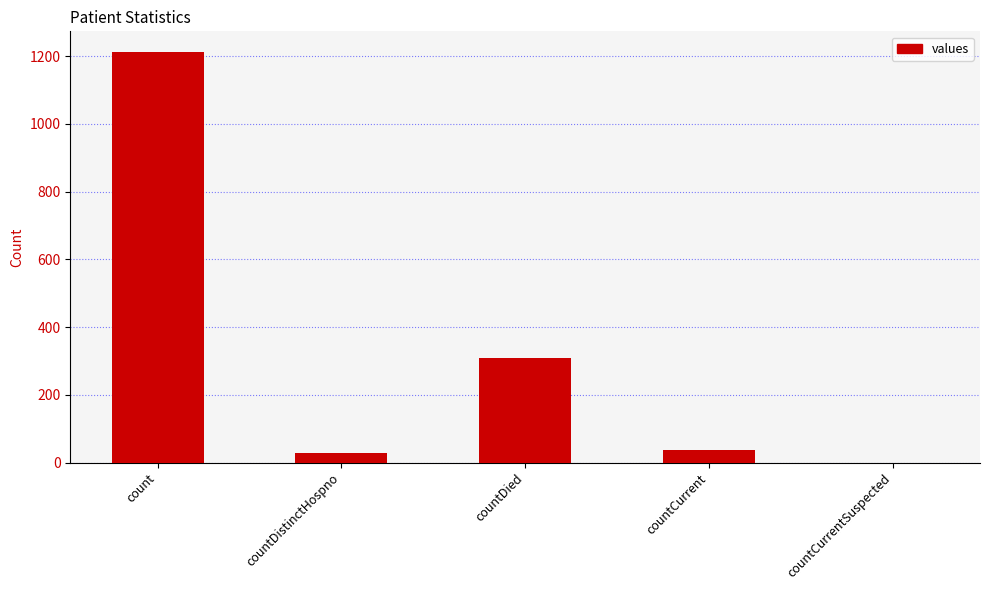

Which category has the highest value across all series?

count